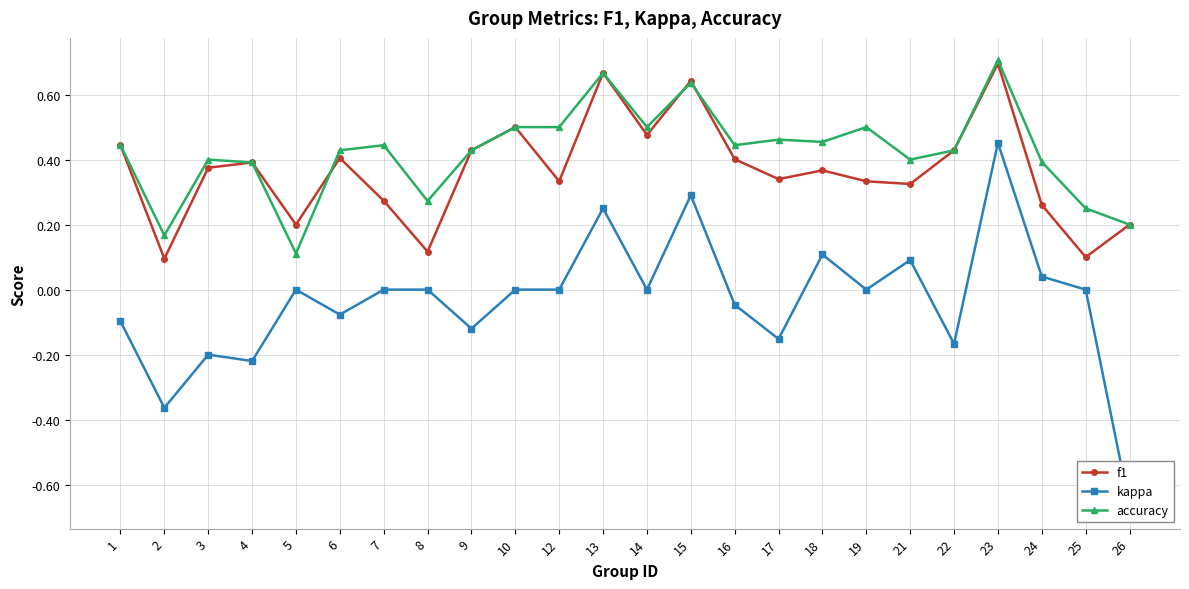

Reading right to left, list all the values displayed in this chart.

f1: 0.2	0.1	0.3	0.7	0.4	0.3	0.3	0.4	0.3	0.4	0.6	0.5	0.7	0.3	0.5	0.4	0.1	0.3	0.4	0.2	0.4	0.4	0.1	0.4
kappa: -0.7	0.0	0.0	0.5	-0.2	0.1	0.0	0.1	-0.2	-0.0	0.3	0.0	0.2	0.0	0.0	-0.1	0.0	0.0	-0.1	0.0	-0.2	-0.2	-0.4	-0.1
accuracy: 0.2	0.2	0.4	0.7	0.4	0.4	0.5	0.5	0.5	0.4	0.6	0.5	0.7	0.5	0.5	0.4	0.3	0.4	0.4	0.1	0.4	0.4	0.2	0.4